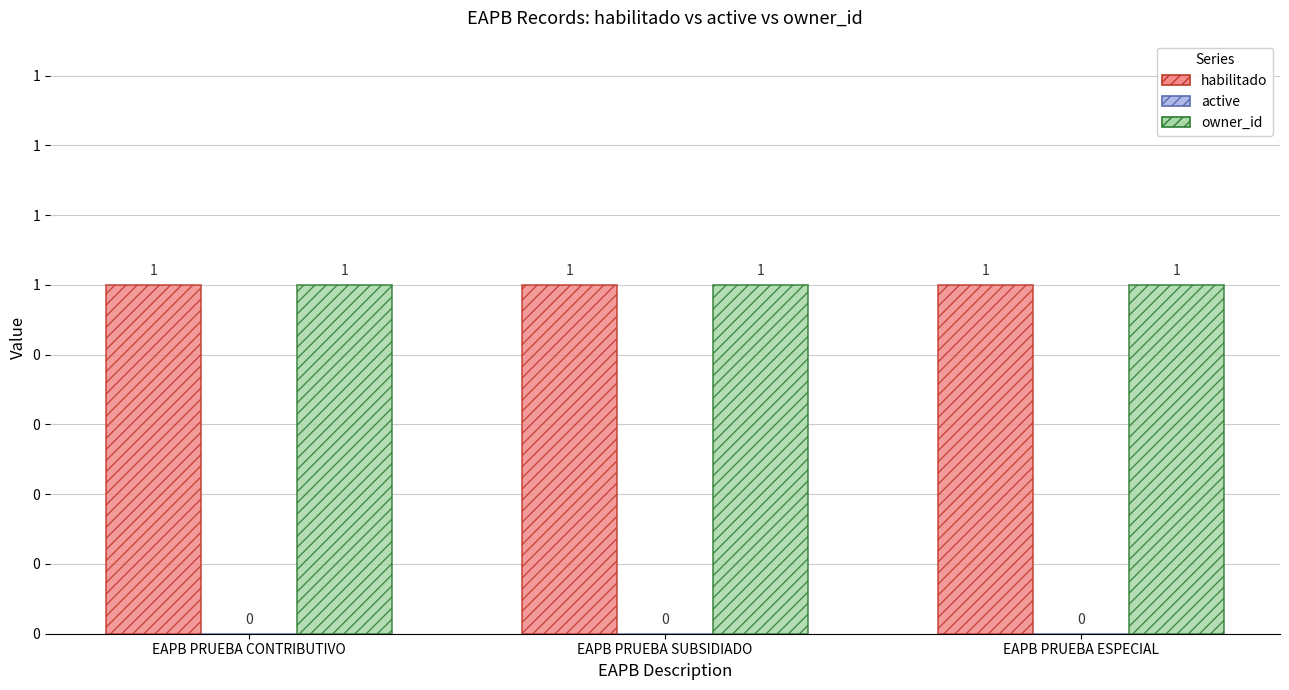

Which series has the largest range (max minus min)?

habilitado